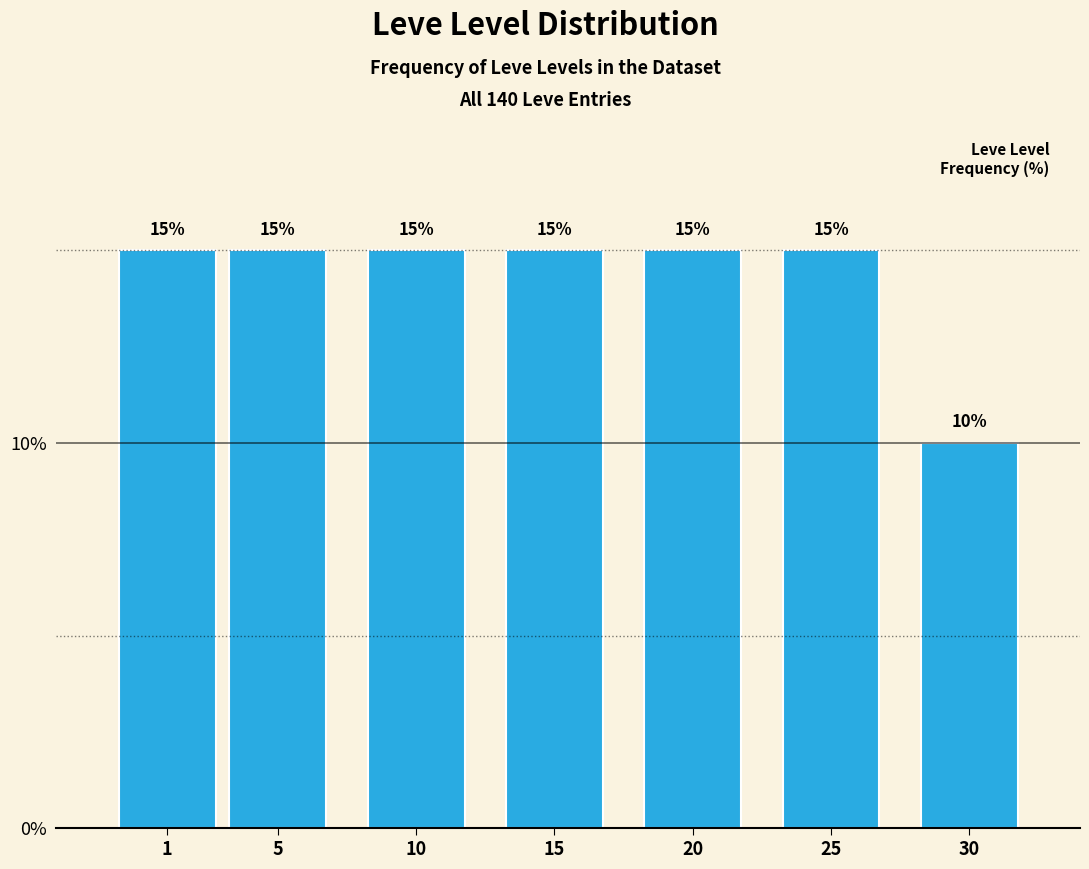

Reading left to right, extract all data points from this chart.

15	15	15	15	15	15	10